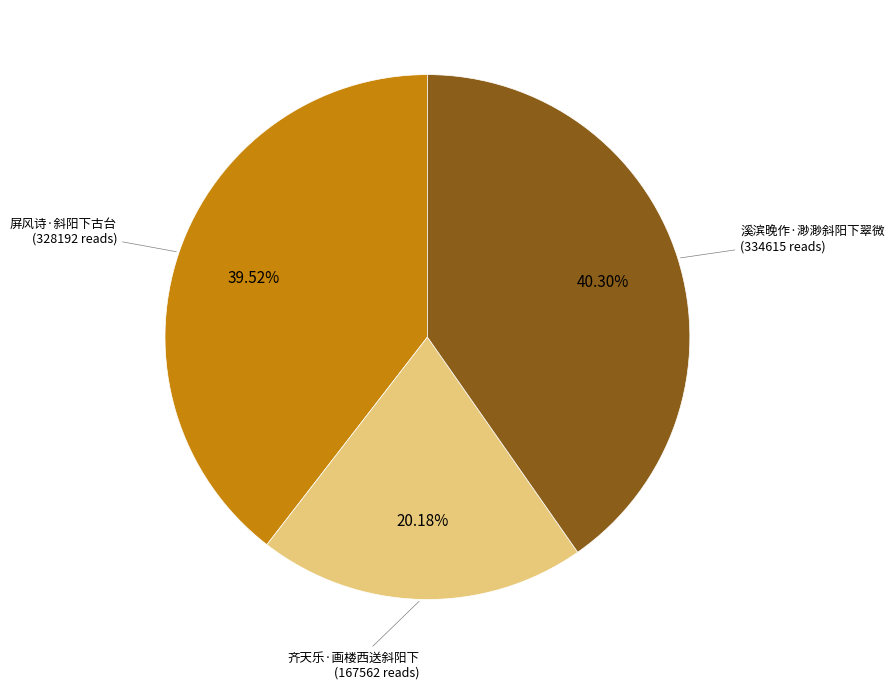

Rank the categories by value from highest to lowest.

溪滨晚作·渺渺斜阳下翠微, 屏风诗·斜阳下古台, 齐天乐·画楼西送斜阳下